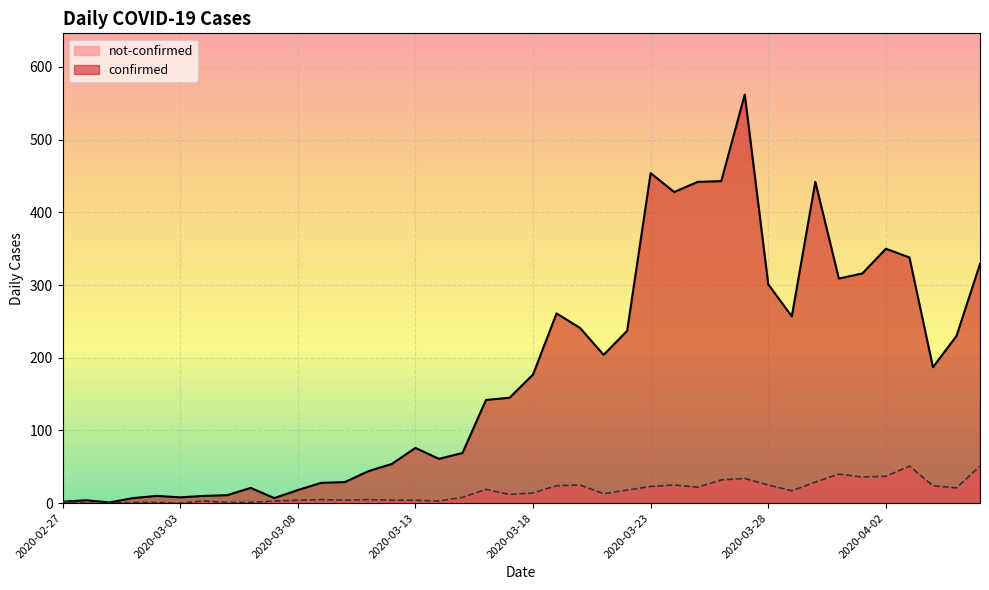

In confirmed, how many points are higher than both neighbors (excluding endpoints)?

9